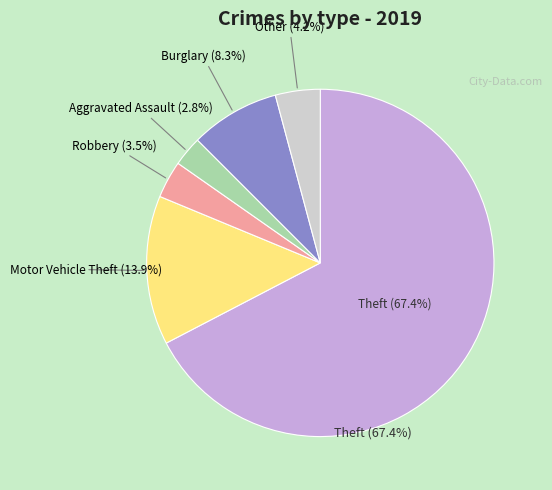

Between Robbery and Burglary, which is larger?

Burglary